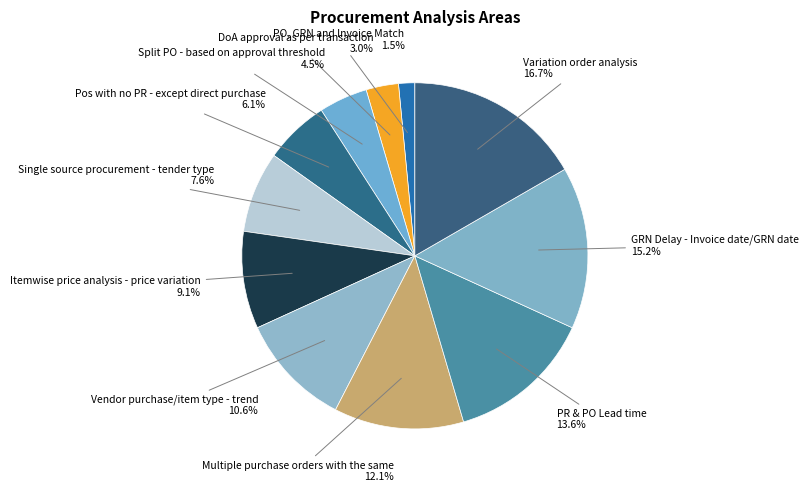

How many slices are in this pie chart?

11